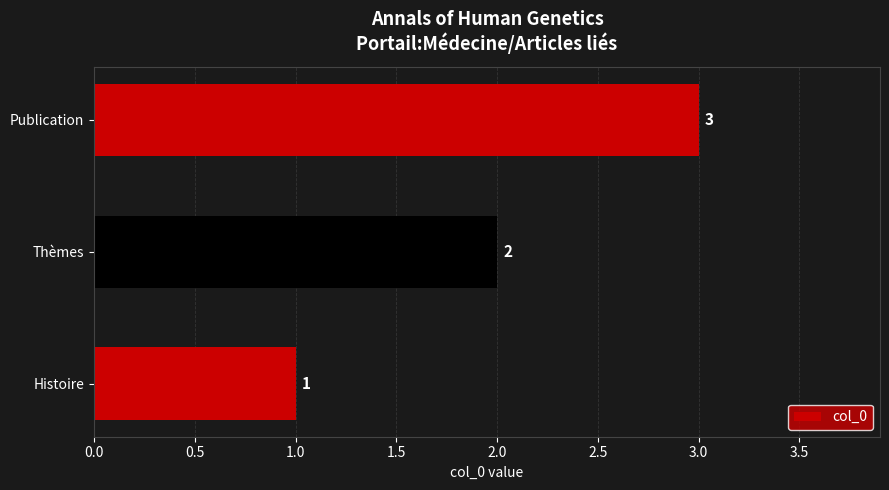

Is it true that the value at Publication is 3?

True